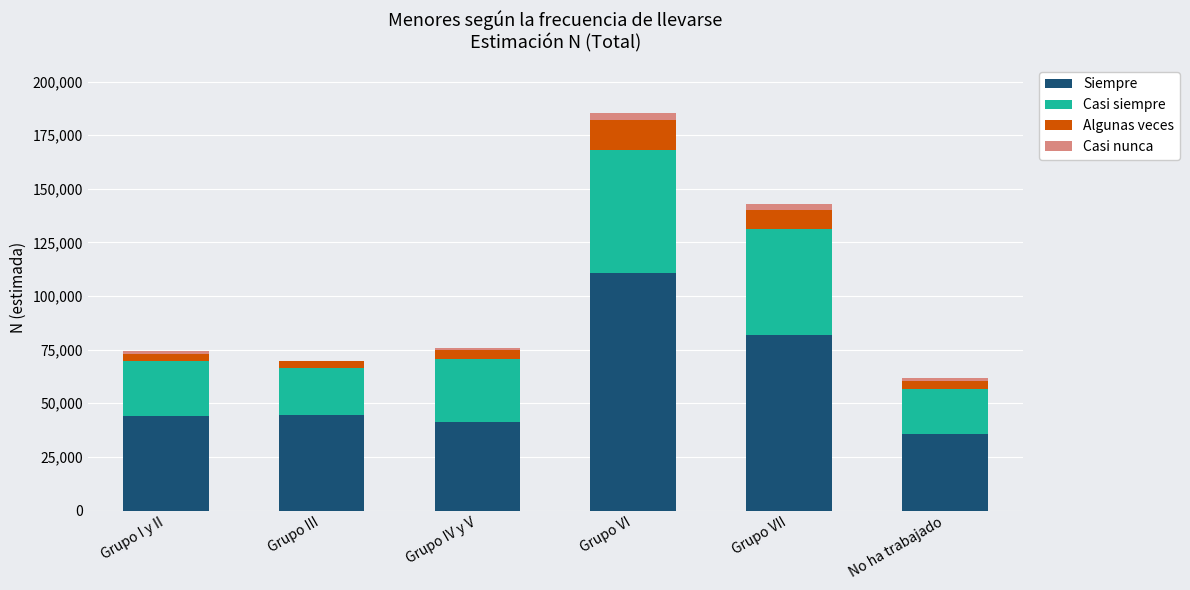

Is it true that Siempre equals 9710 at Grupo I y II?

False